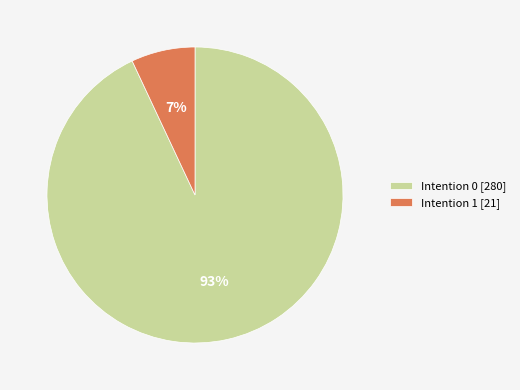

True or false: Intention 0 [280] accounts for 99% of the total.

False